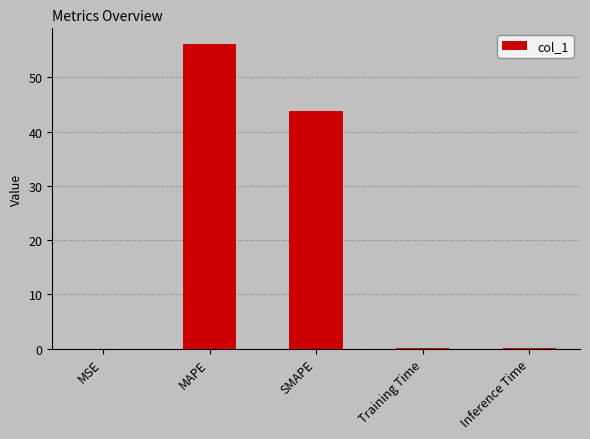

Is it true that the value at SMAPE is 43.9?

True